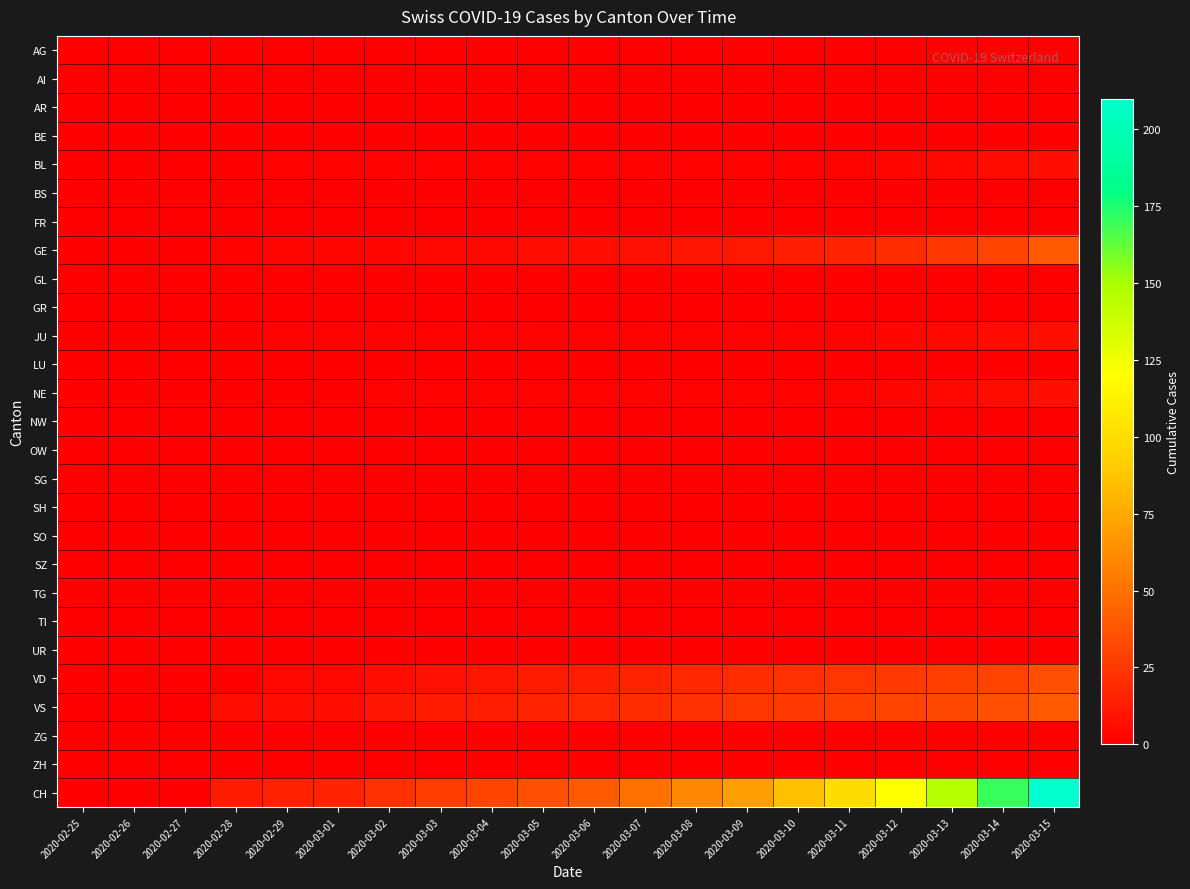

List the series in order of their peak value, lowest first.

AG, AI, AR, BE, BS, FR, GL, GR, LU, NW, OW, SG, SH, SO, SZ, TG, TI, UR, ZG, ZH, BL, JU, NE, VD, GE, VS, CH